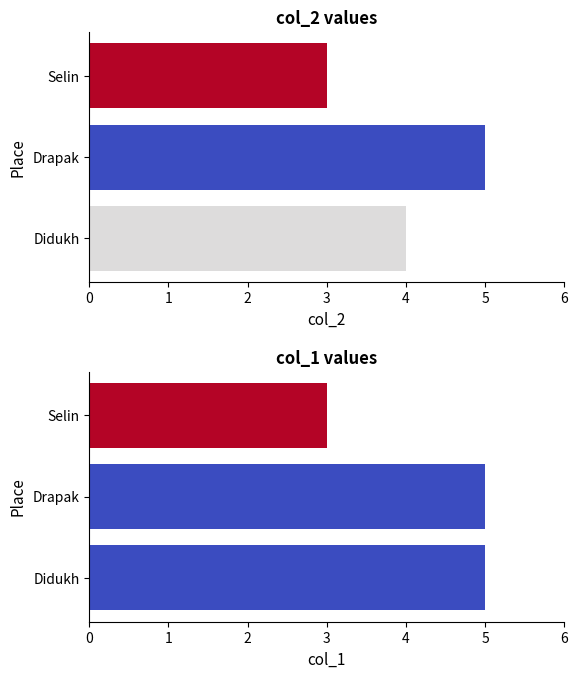

The value of col_2 at Drapak is 2. True or false?

False